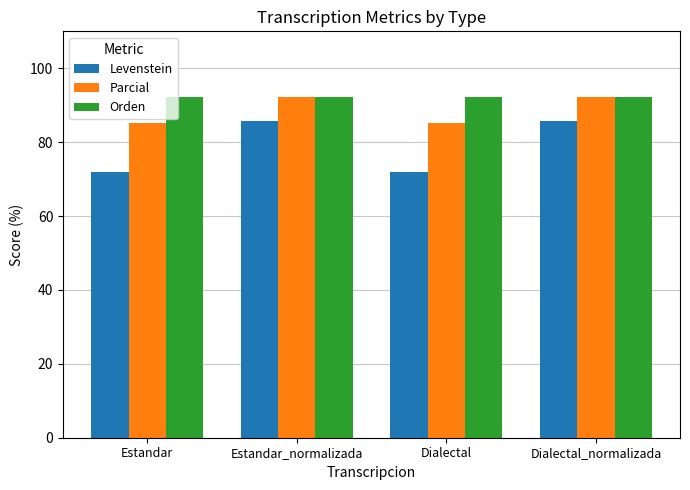

How many values in the Parcial series are below 92?

2